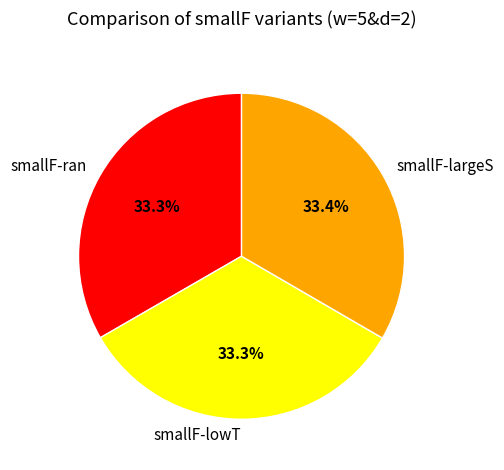

To the nearest percent, what is the average slice percentage?

33%